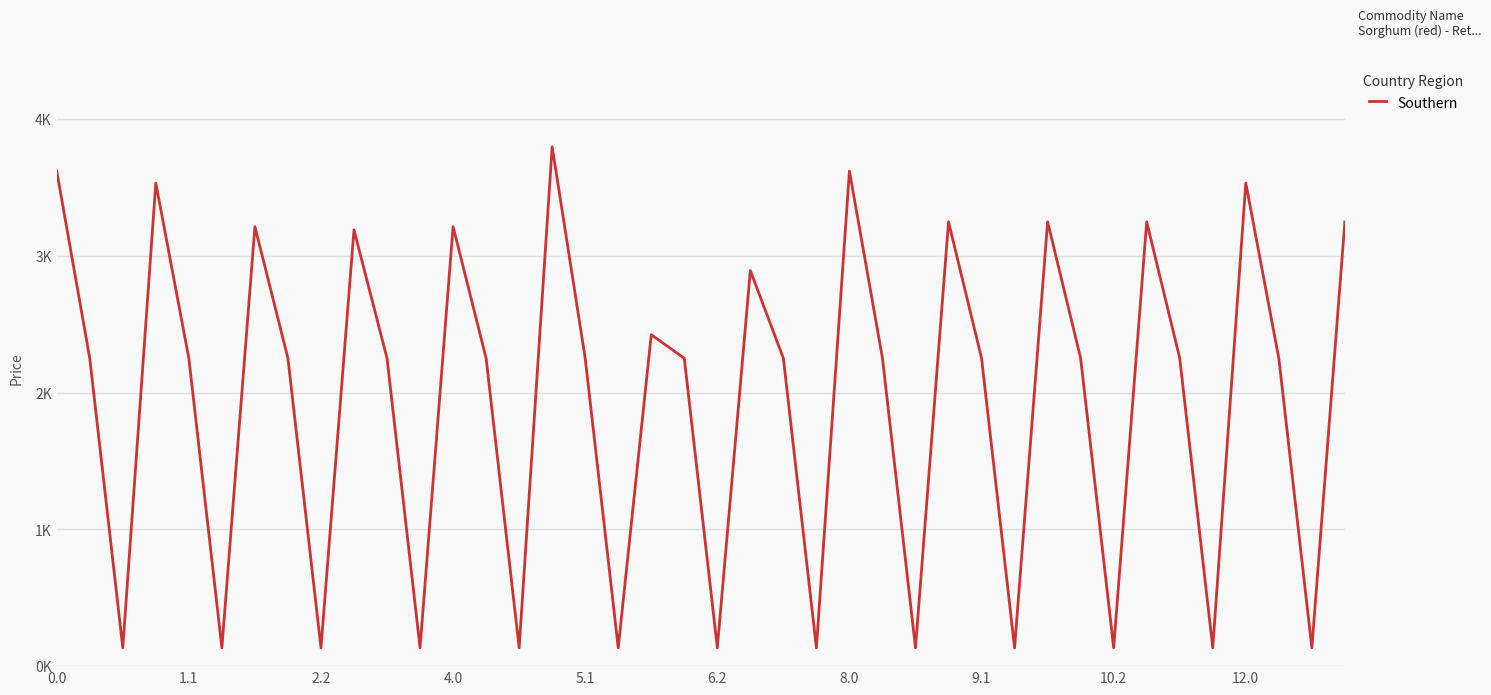

What is the difference between the second highest and minimum values?

3486.0